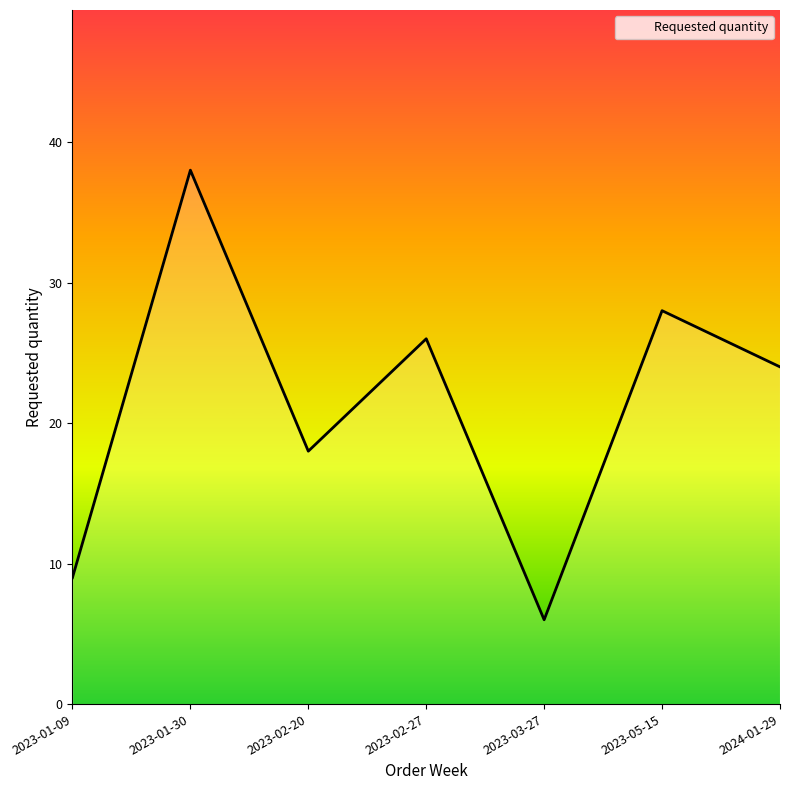

Is it true that the value at 2023-03-27 is 6?

True